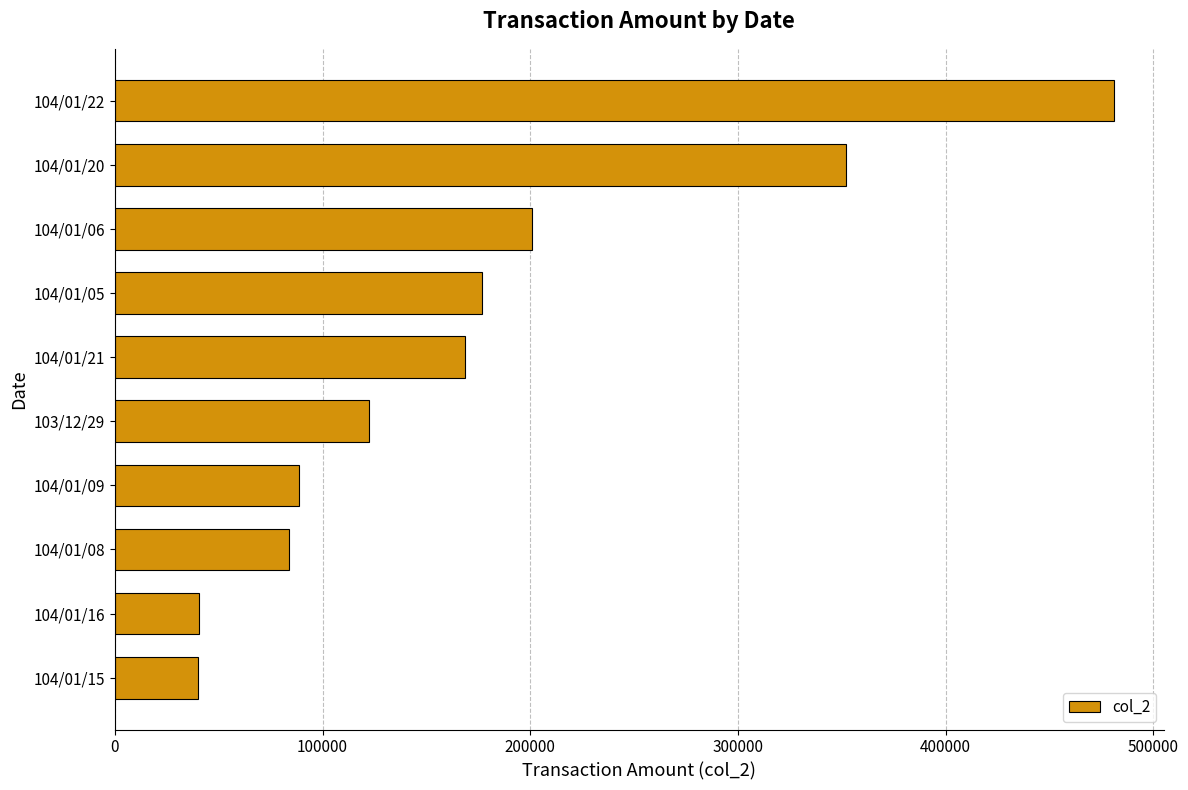

The value at 104/01/20 is 198894. True or false?

False